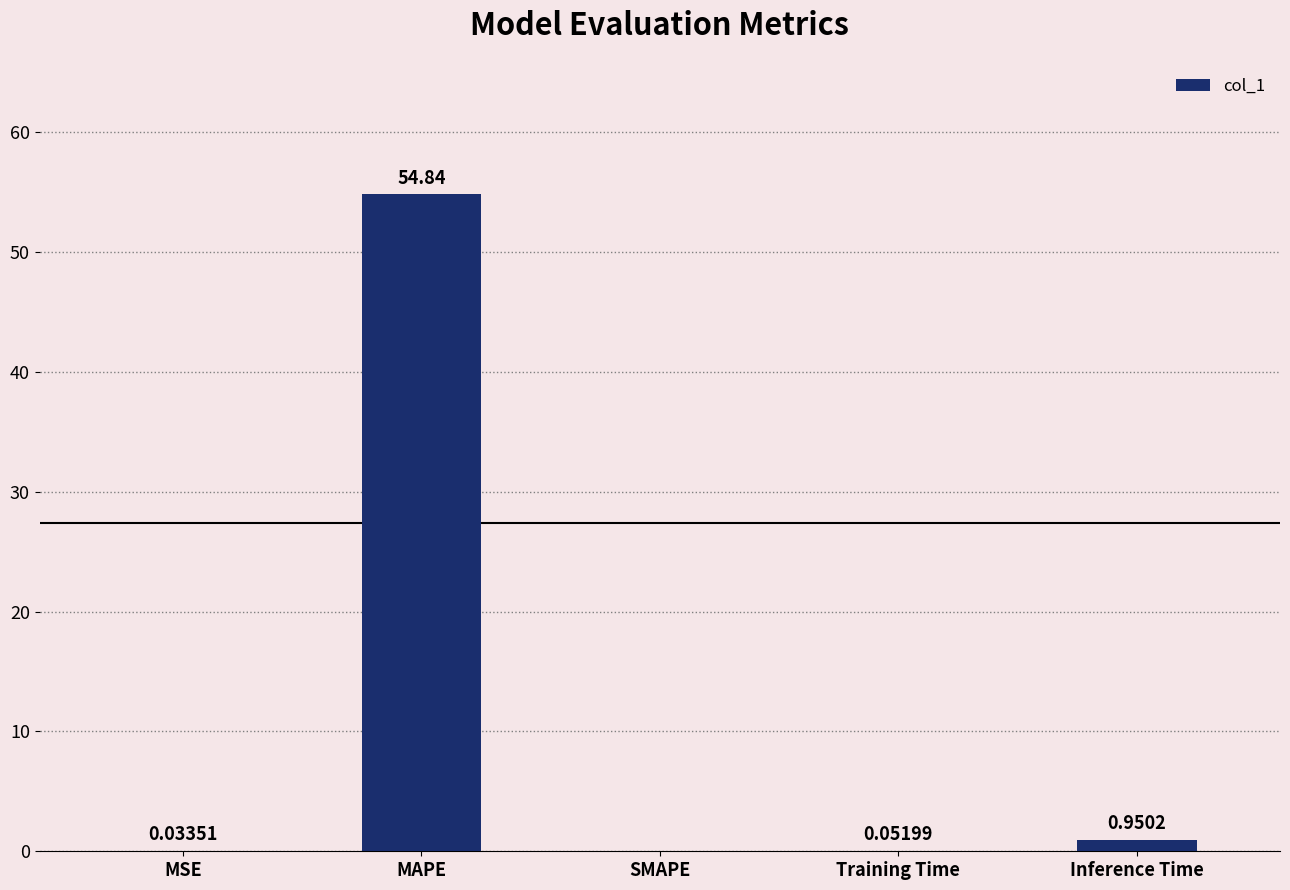

Which category has the highest value across all series?

MAPE